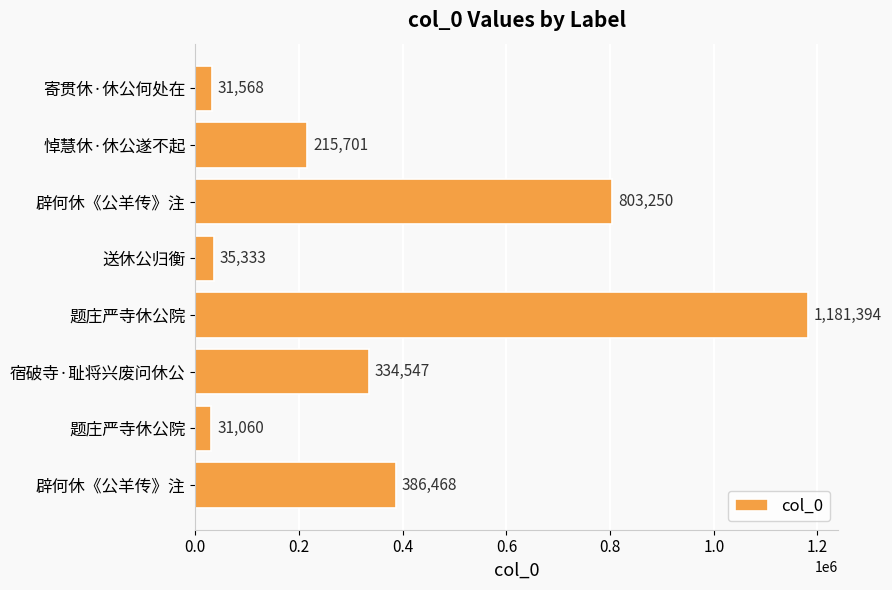

How many bars are there in total?

8